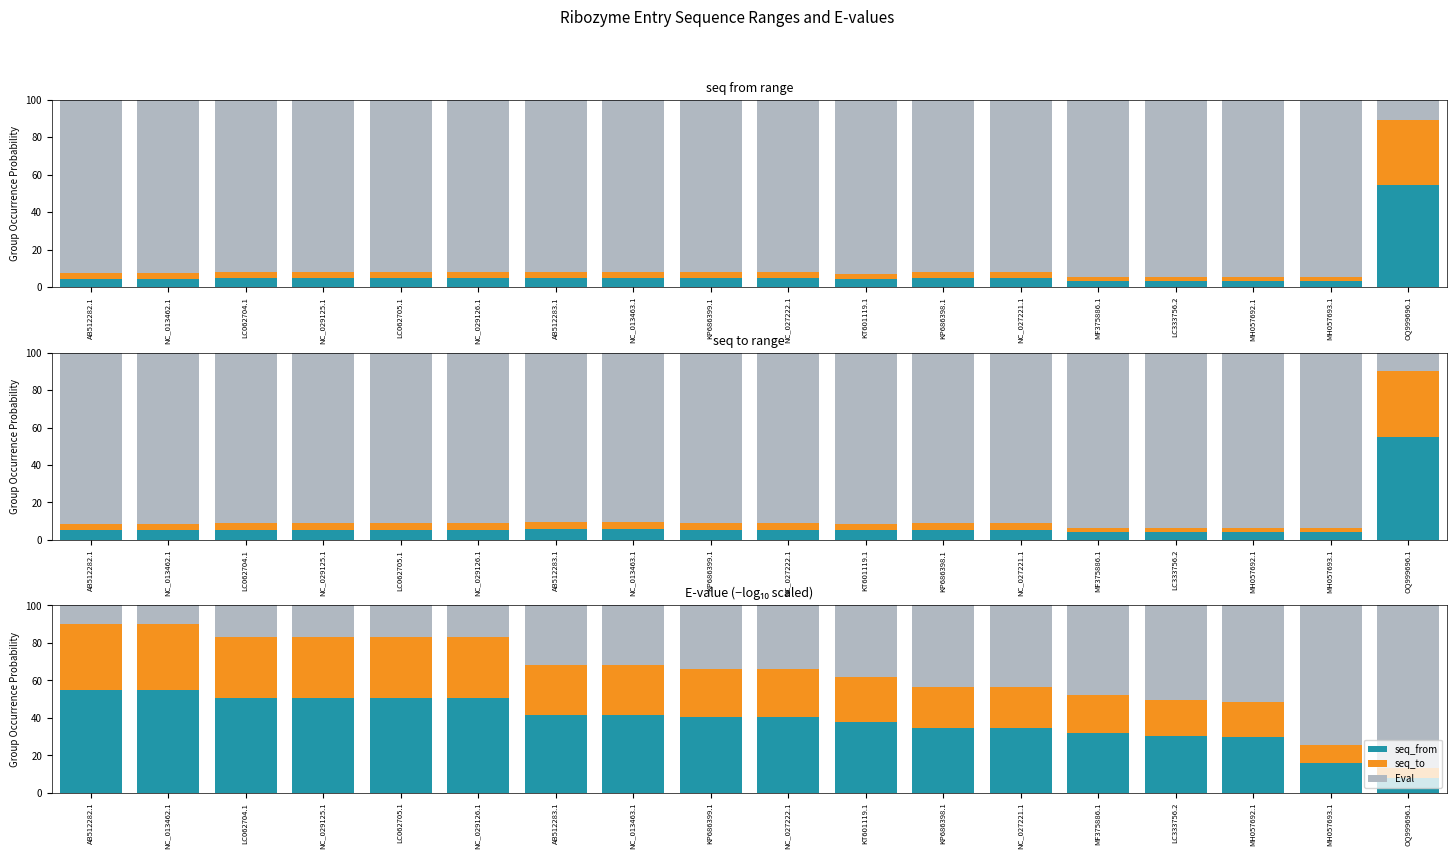

What is the lowest value of the Eval series?

10.0